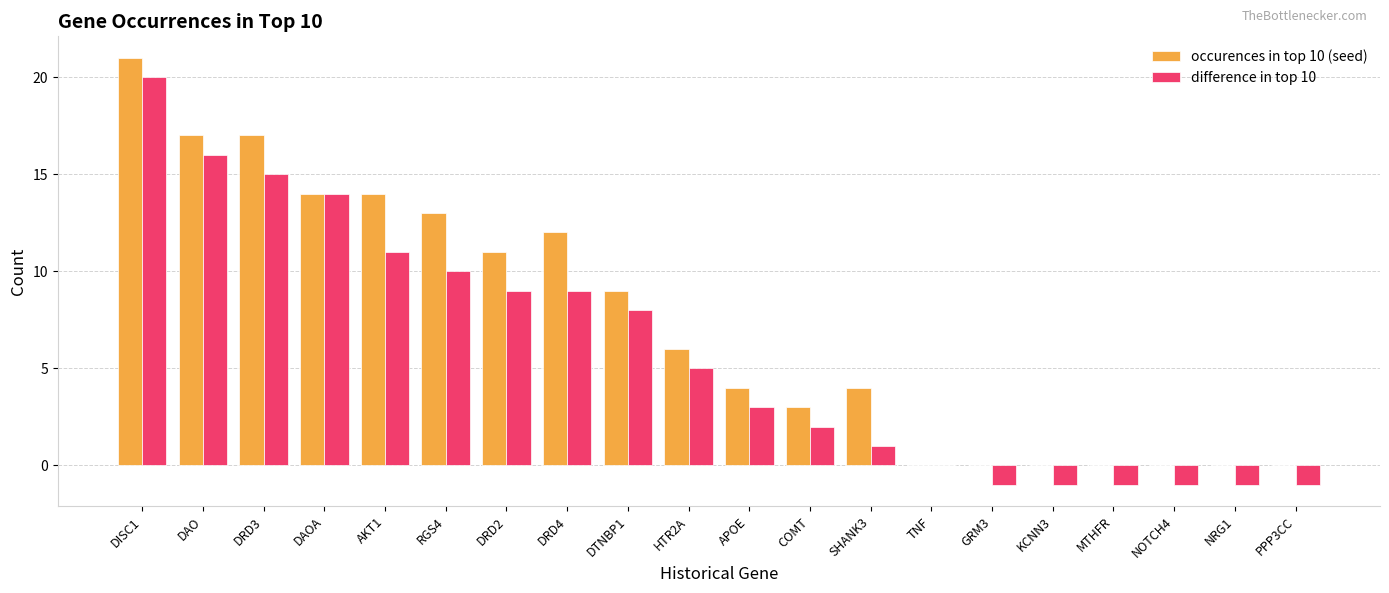

Which series has the largest total across all categories?

occurences in top 10 (seed)